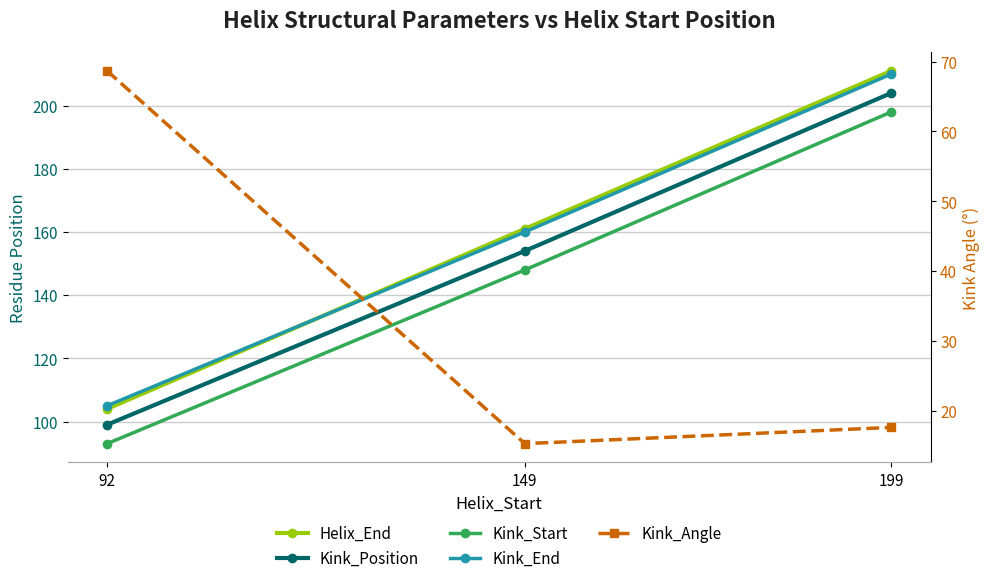

Between 199 and 149, which is larger?

199